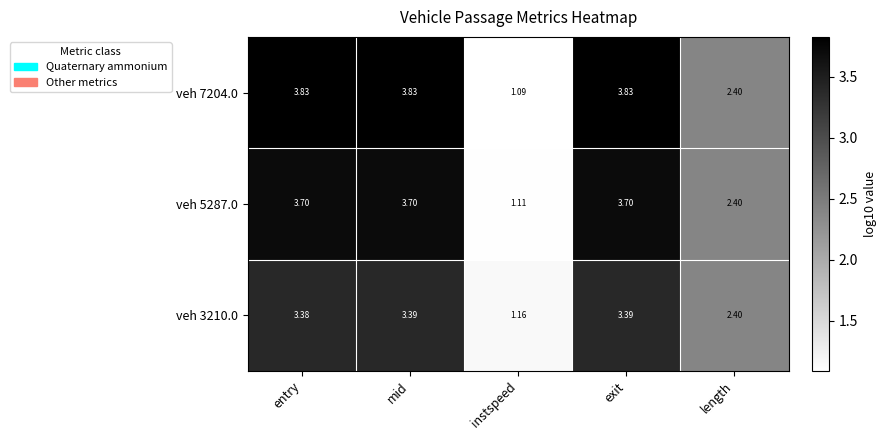

How many data points in veh 3210.0 are less than 3?

2